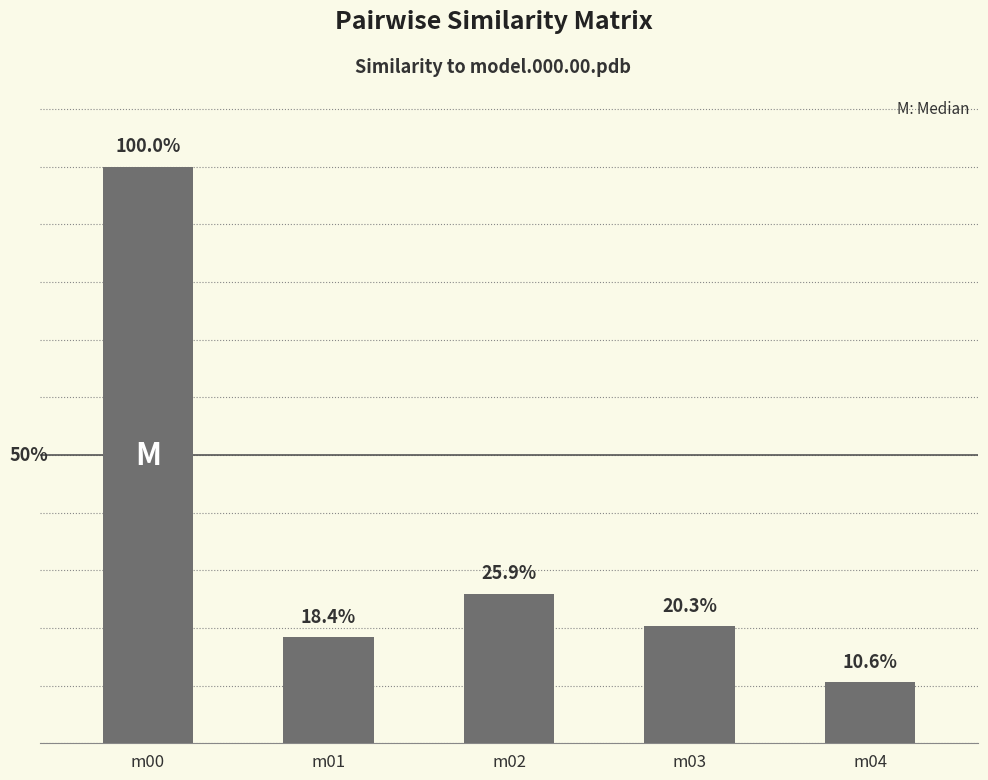

Reading right to left, transcribe all the data shown in this chart.

0.1	0.2	0.3	0.2	1.0